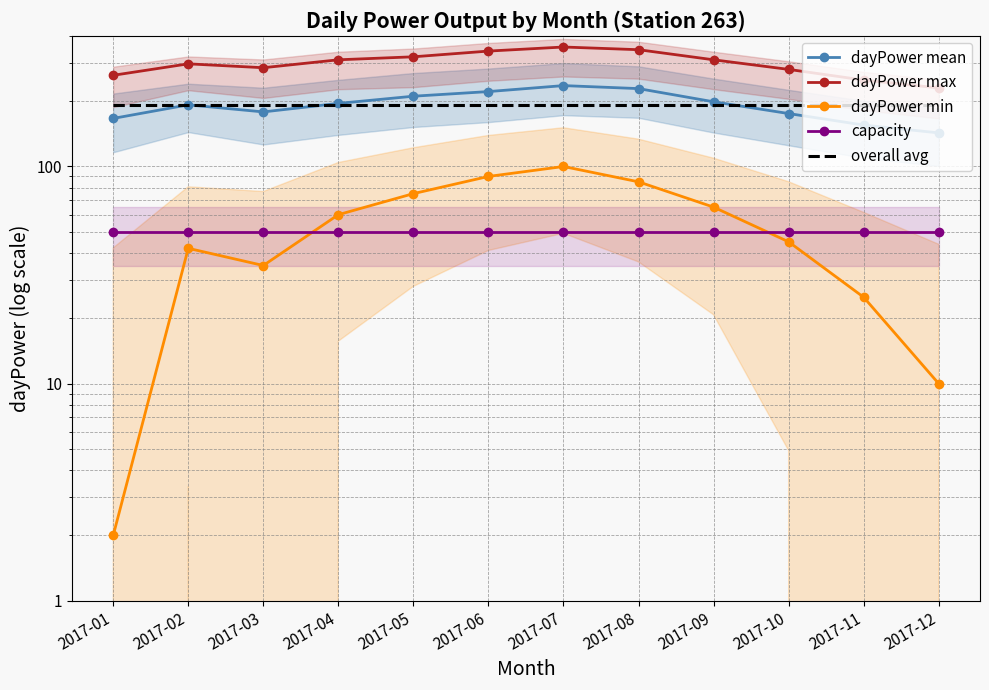

True or false: dayPower min has a value of 42.0 at 2017-02.

True